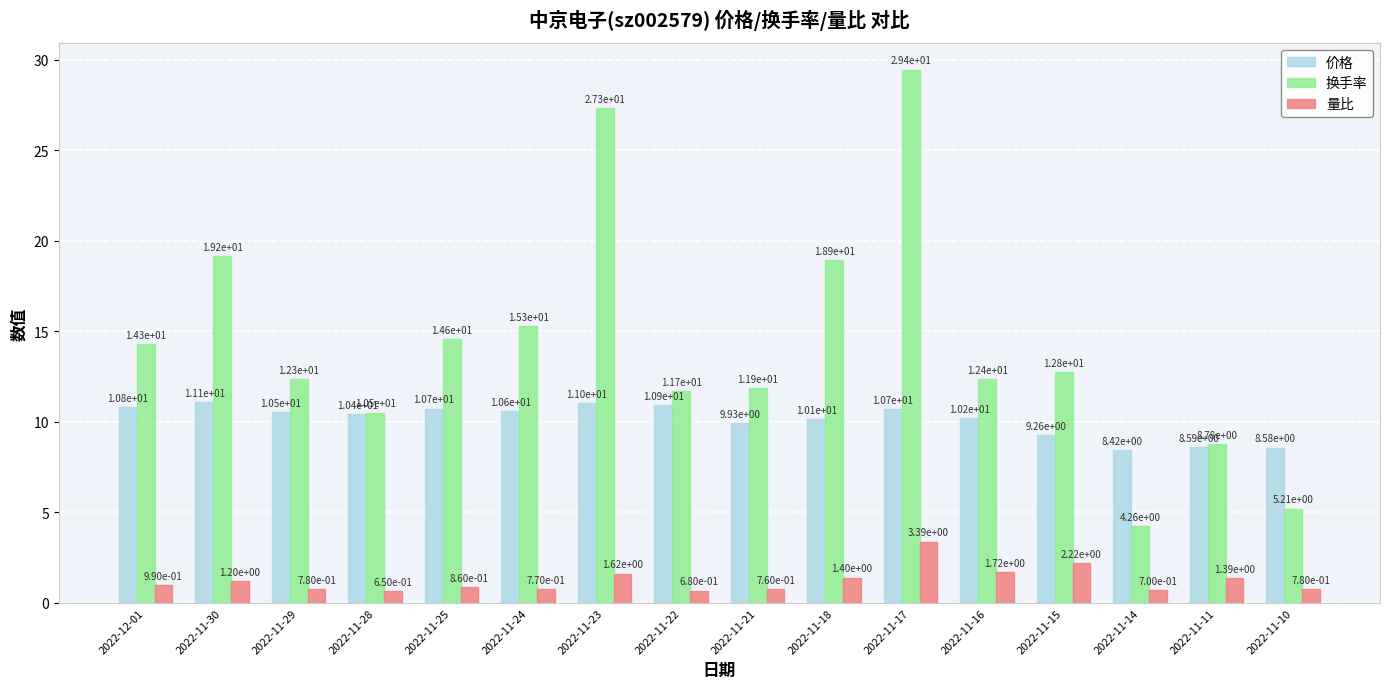

True or false: 换手率 has a value of 5.4 at 2022-11-16.

False